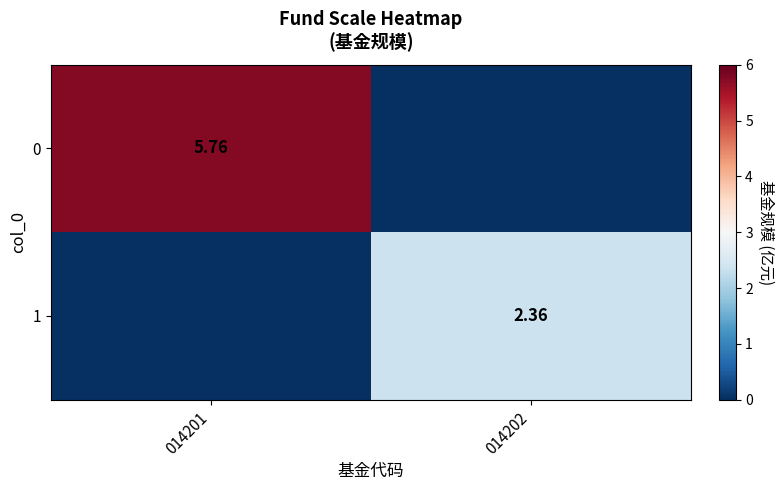

How many 0 values are between 0 and 5?

1